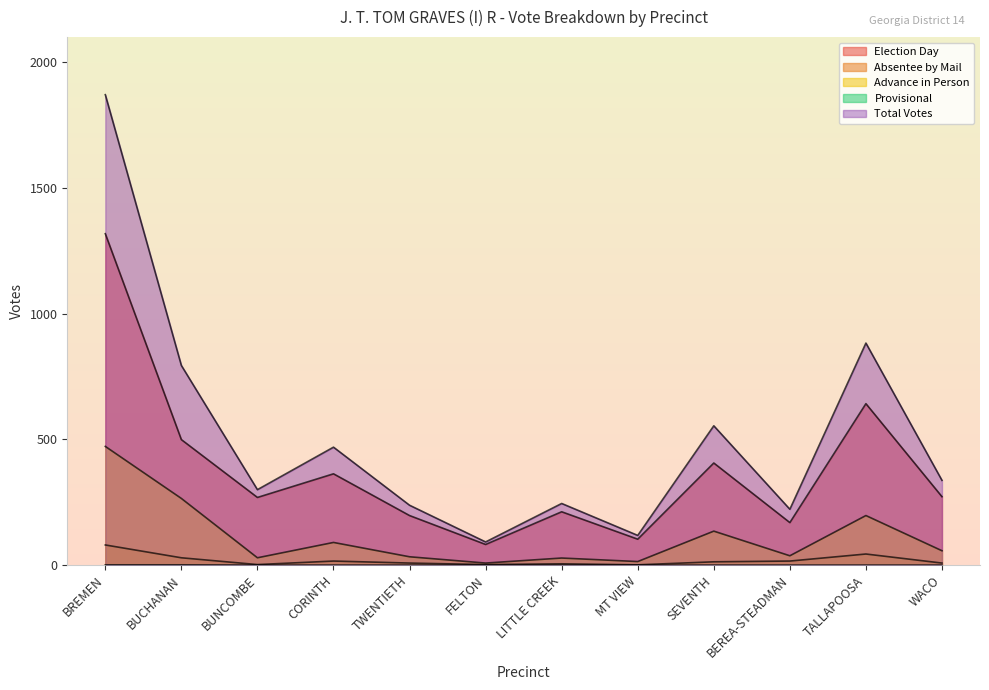

True or false: Election Day has more than 2 points higher than both neighbors.

True